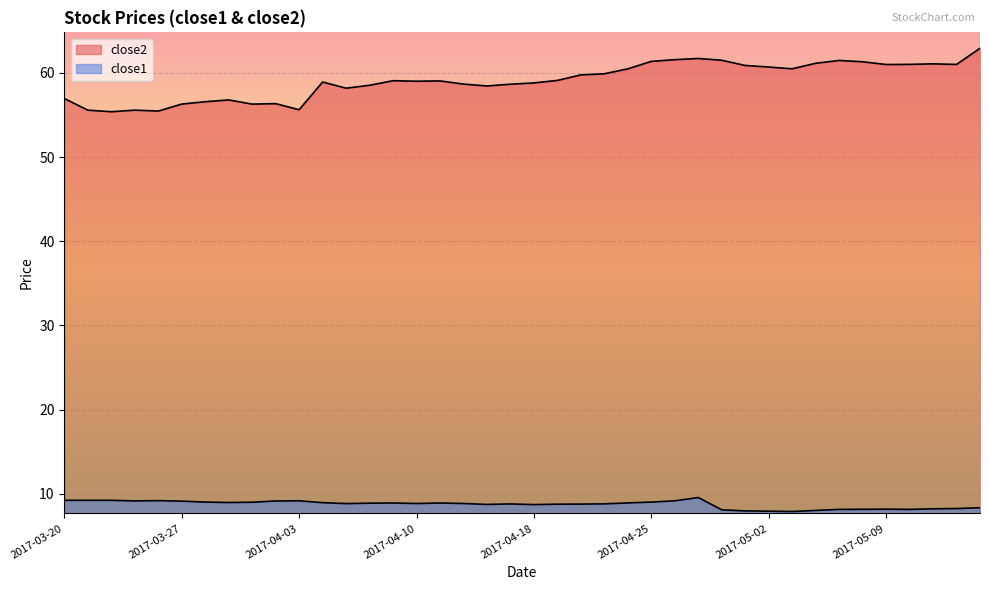

How many data points does each series have?

40